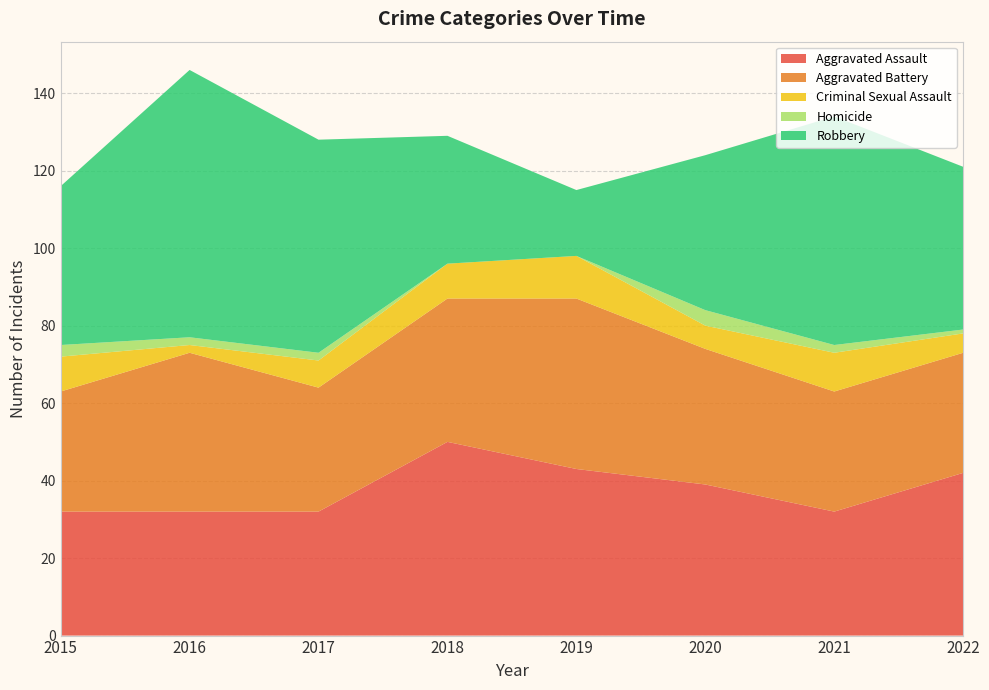

Reading right to left, list all the values displayed in this chart.

Aggravated Assault: 42	32	39	43	50	32	32	32
Aggravated Battery: 31	31	35	44	37	32	41	31
Criminal Sexual Assault: 5	10	6	11	9	7	2	9
Homicide: 1	2	4	0	0	2	2	3
Robbery: 42	59	40	17	33	55	69	41